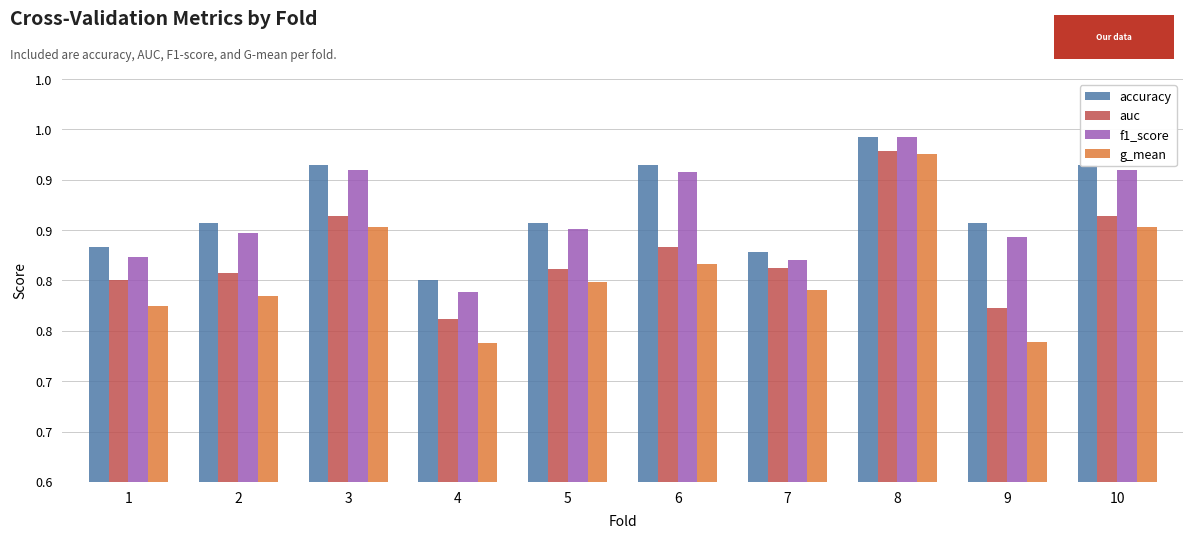

Read the g_mean value at 6.

0.8